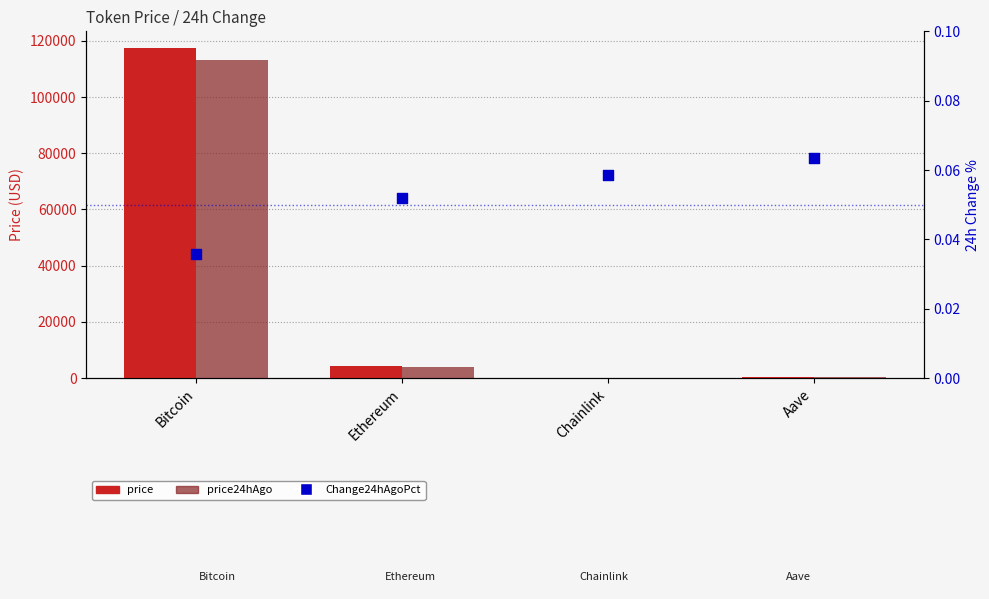

At which category is the sum across all series the highest?

Bitcoin